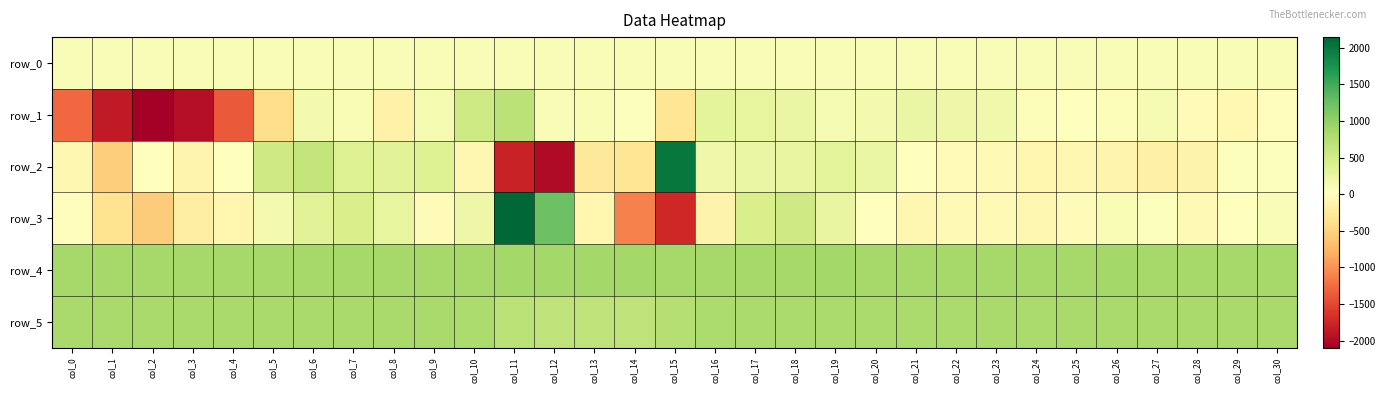

List the labels in order of row_4 value, largest first.

col_13, col_14, col_12, col_26, col_11, col_19, col_15, col_27, col_28, col_20, col_21, col_29, col_30, col_2, col_16, col_17, col_23, col_1, col_6, col_10, col_18, col_22, col_25, col_7, col_9, col_3, col_24, col_4, col_0, col_8, col_5